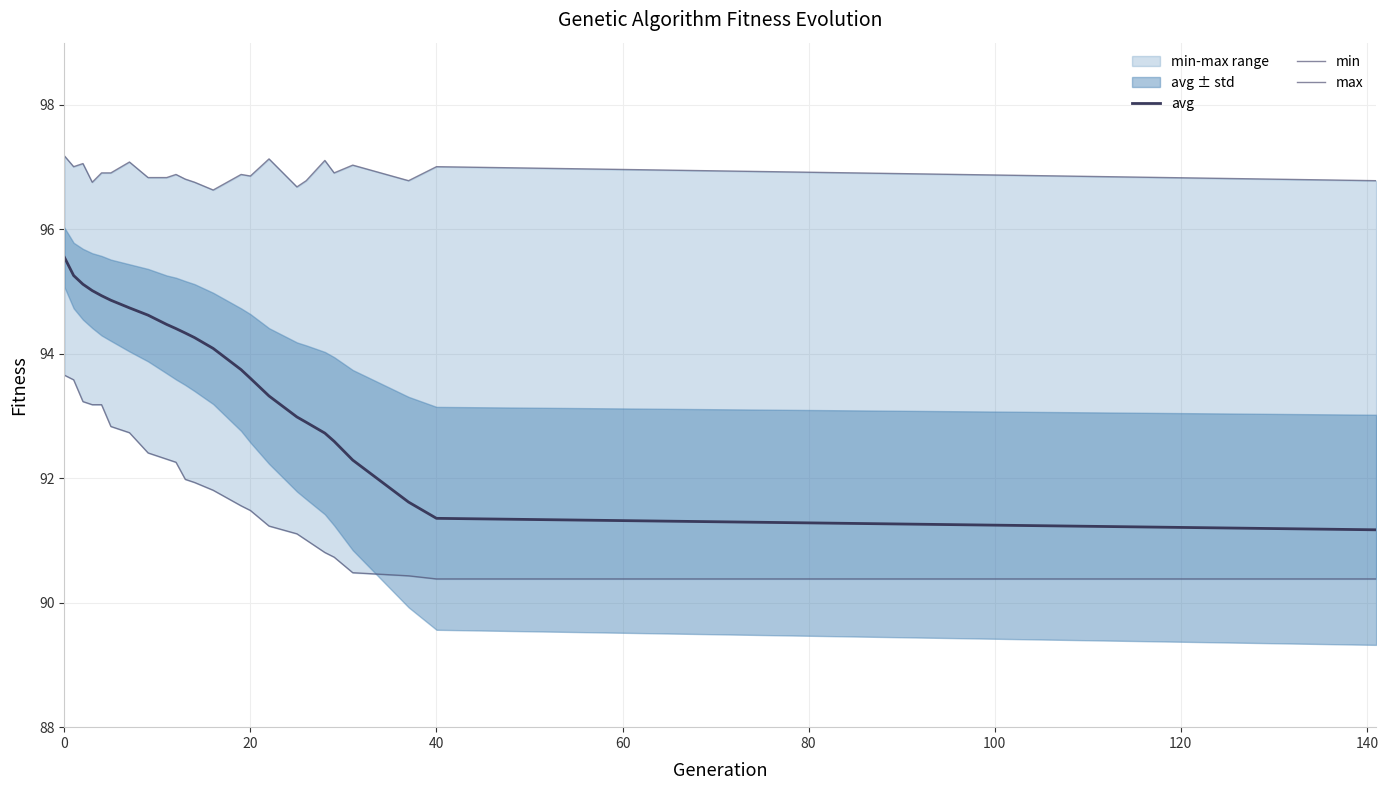

How many lines are shown in the chart?

3